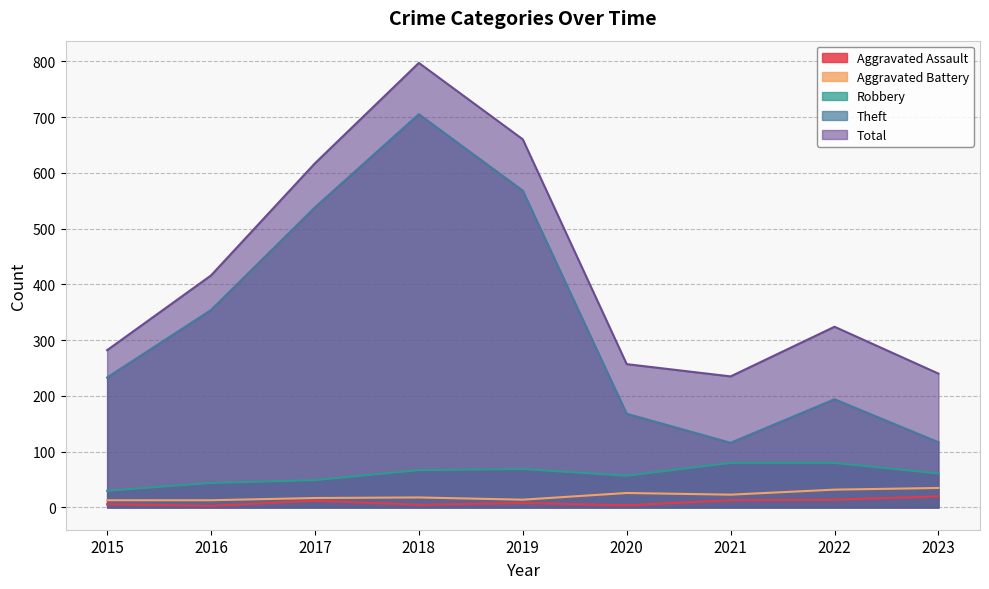

At which category is the sum across all series the highest?

2018